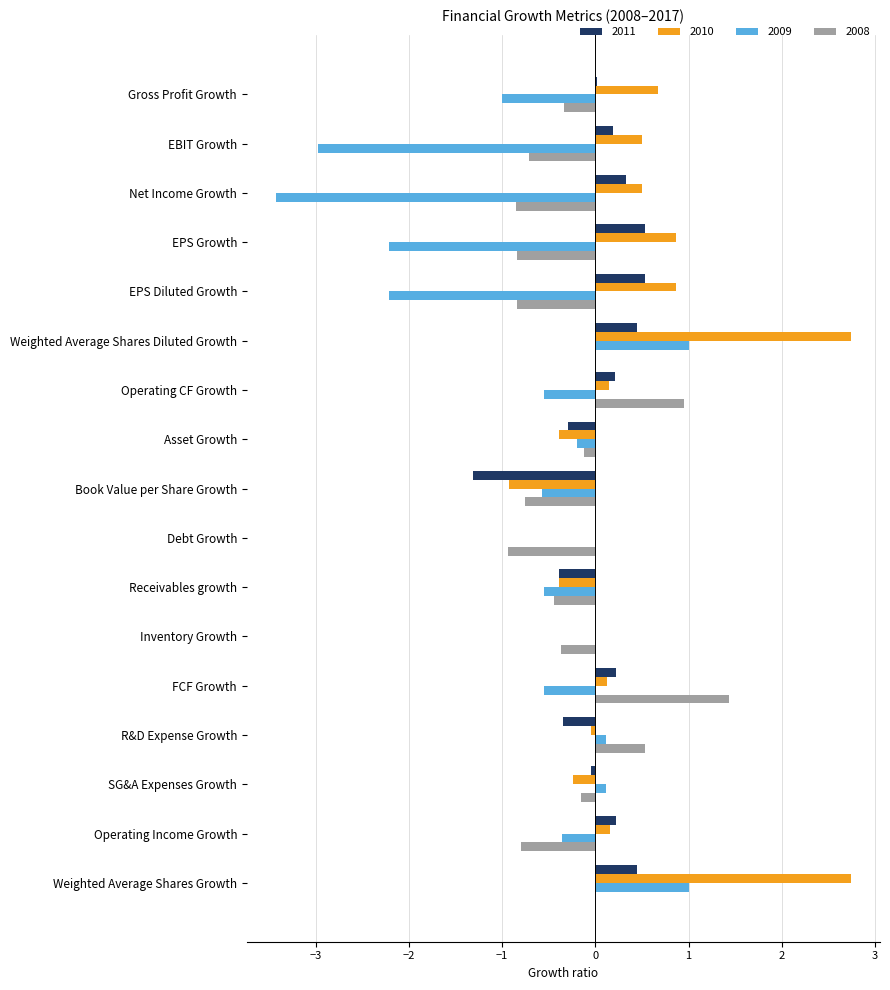

What is the greatest value displayed?

2.7